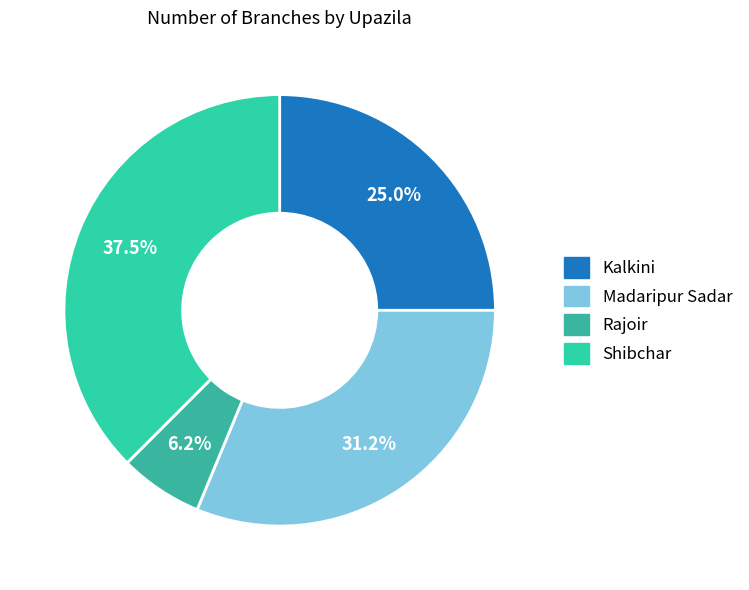

What is the total percentage of Shibchar and Rajoir?

43.8%